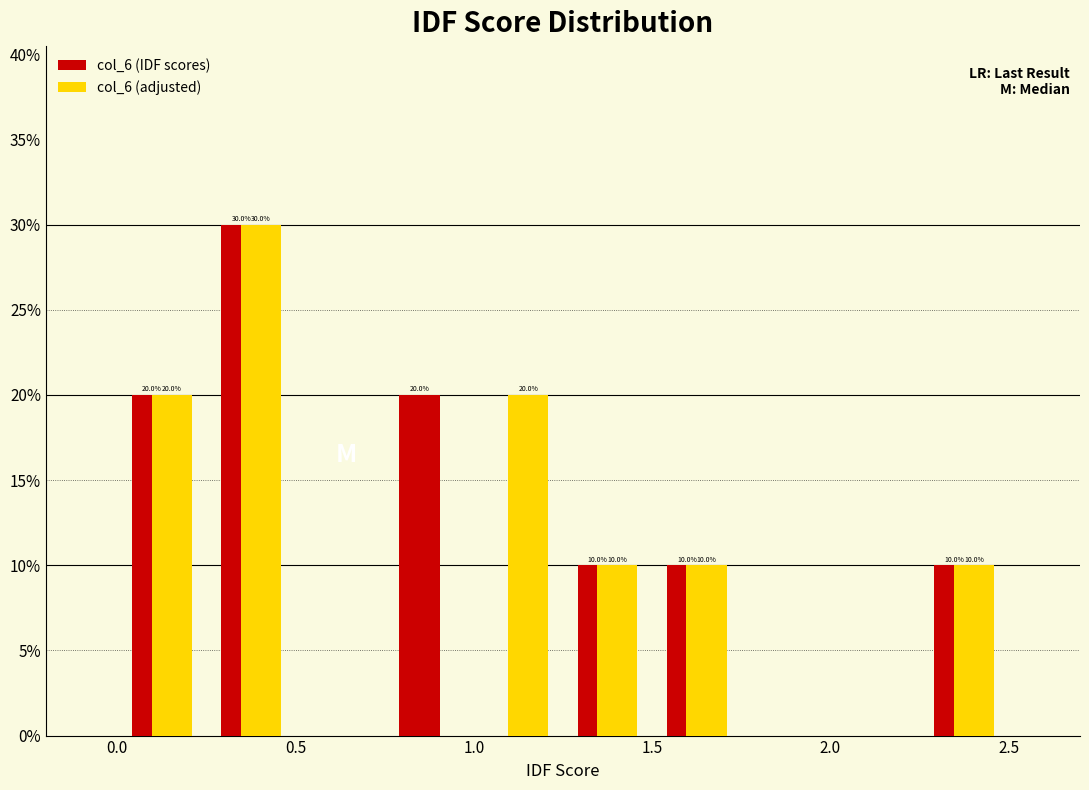

In the col_6 (IDF scores) series, which range on the x-axis has the tallest bar?

0.25 to 0.50